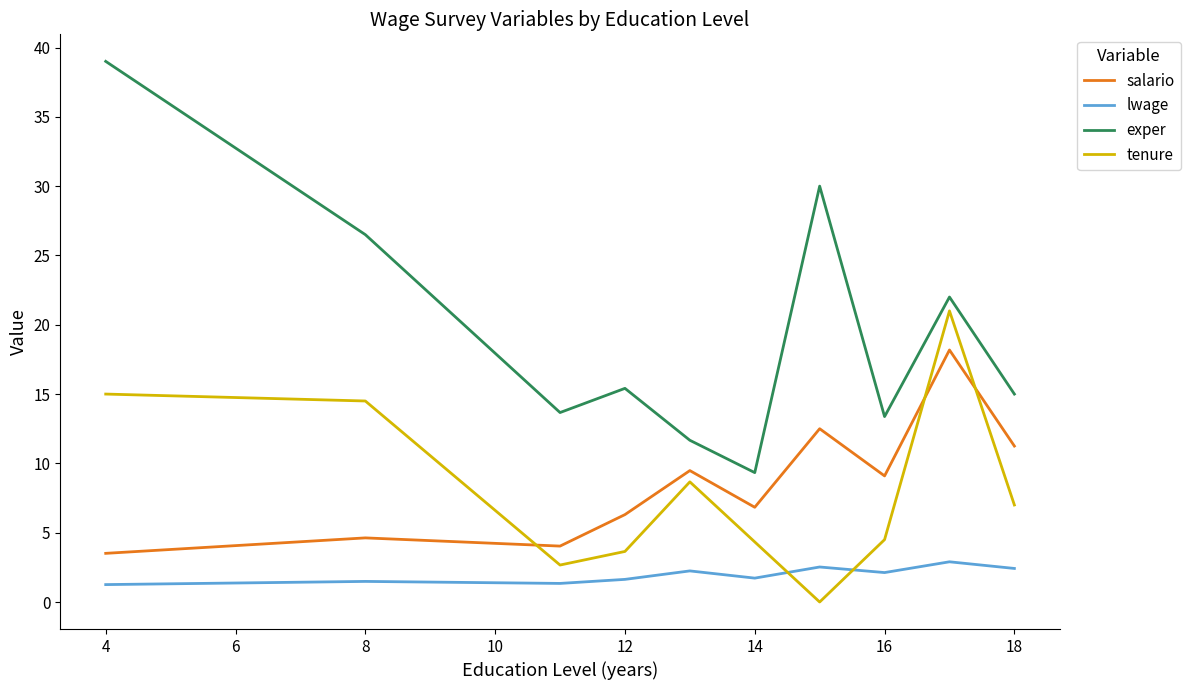

Which series has the widest spread of values?

exper